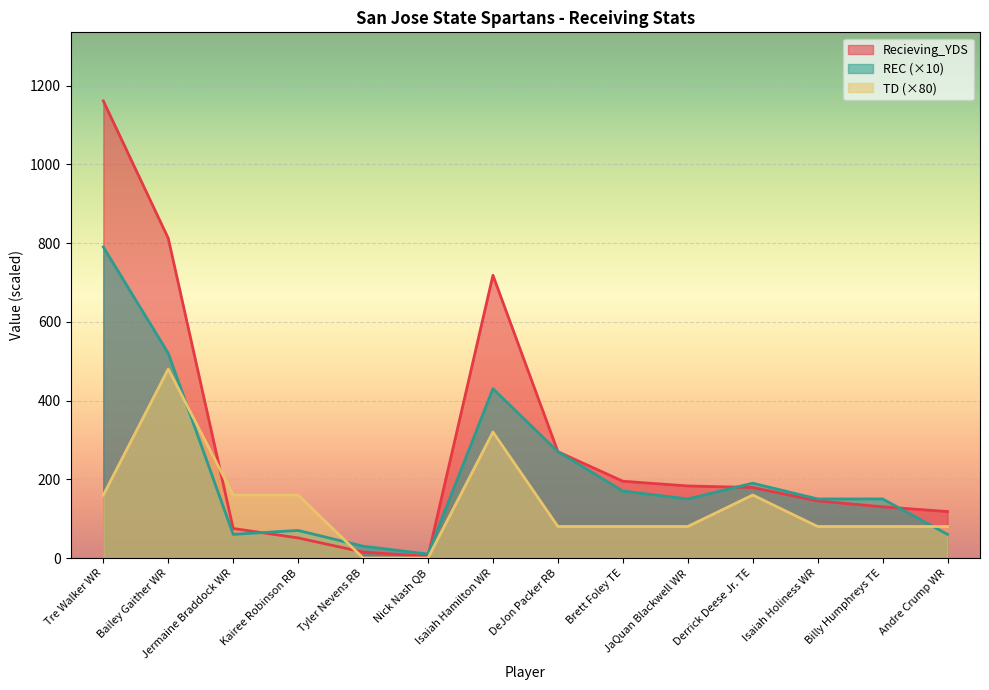

Rank the categories by Recieving_YDS value from highest to lowest.

Tre Walker WR, Bailey Gaither WR, Isaiah Hamilton WR, DeJon Packer RB, Brett Foley TE, JaQuan Blackwell WR, Derrick Deese Jr. TE, Isaiah Holiness WR, Billy Humphreys TE, Andre Crump WR, Jermaine Braddock WR, Kairee Robinson RB, Tyler Nevens RB, Nick Nash QB